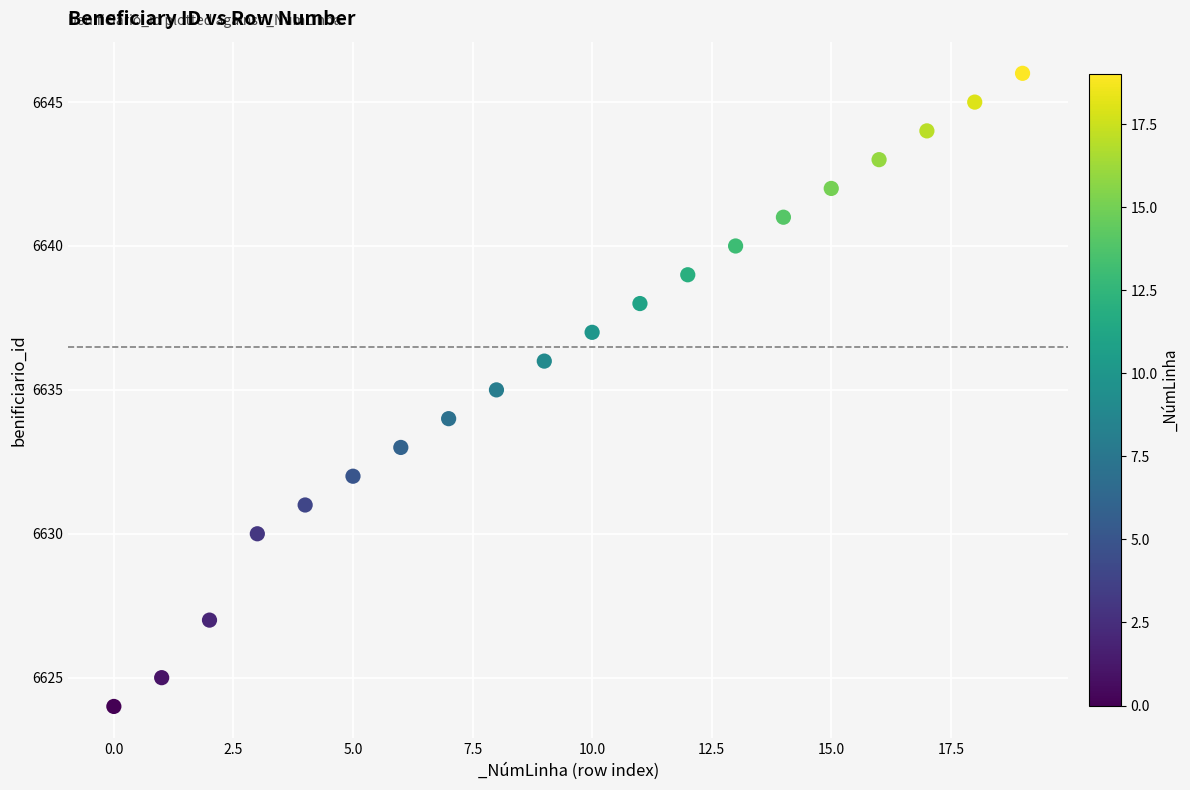

What is the range of Y values (max minus min)?

22